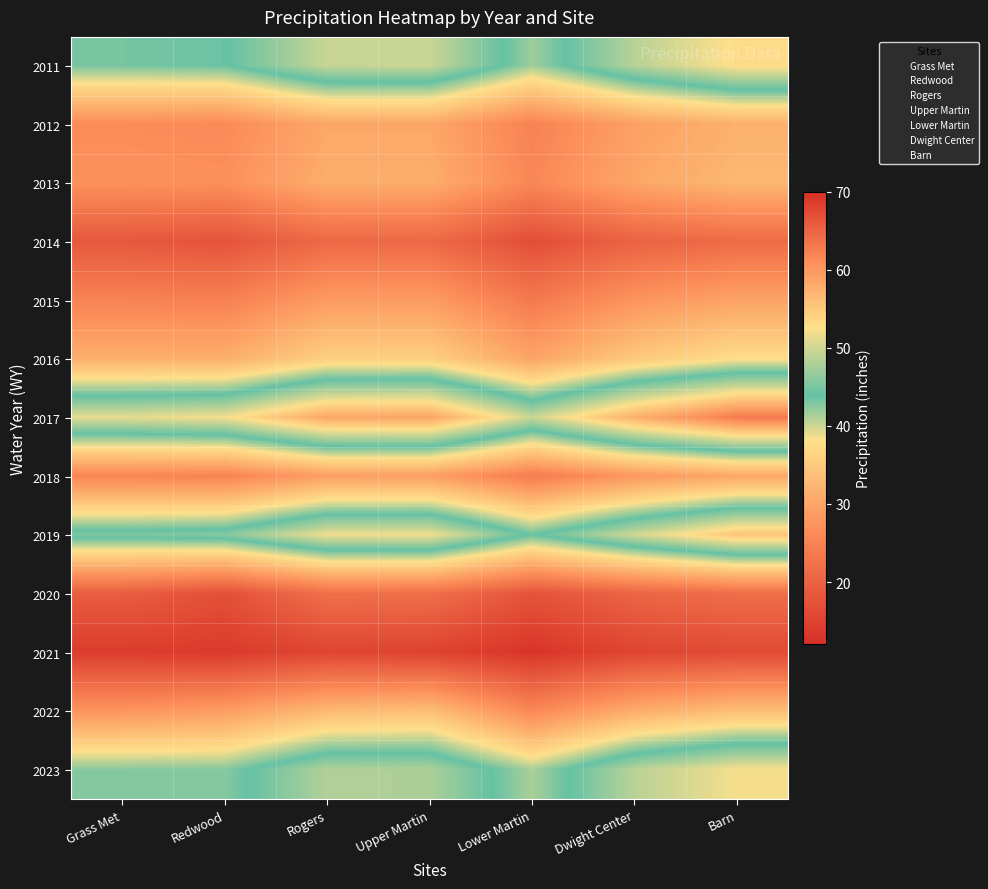

The value of Upper Martin at Barn is 21.3. True or false?

True